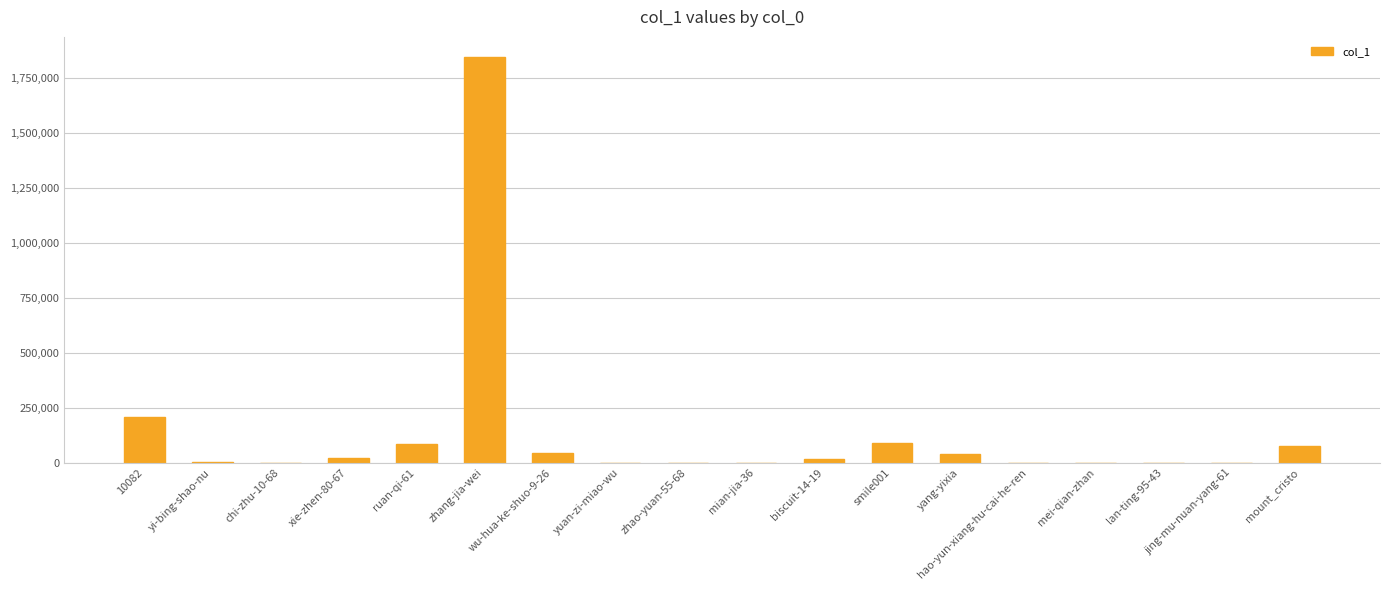

Which category has the highest value across all series?

zhang-jia-wei